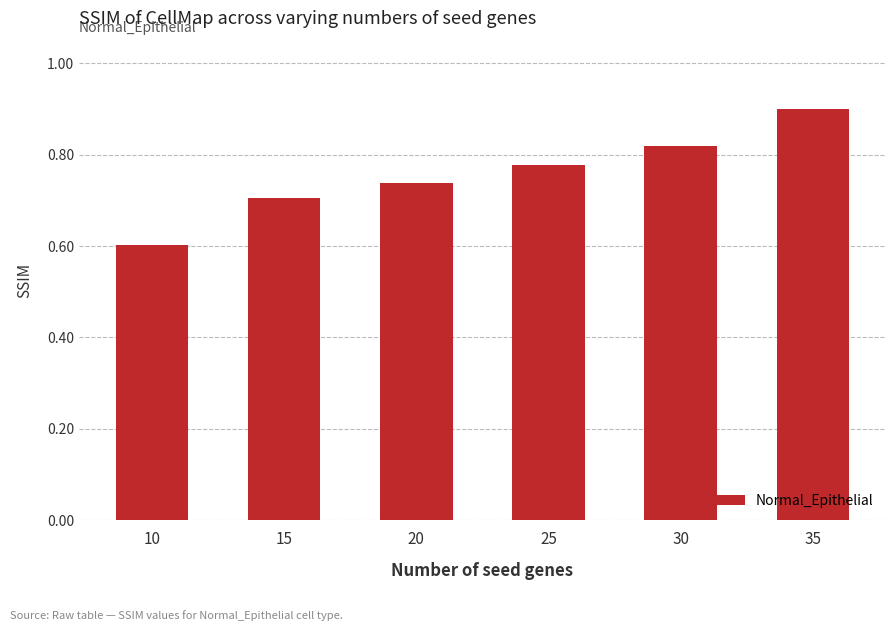

What is the value of the 1st bar from the left?

0.6